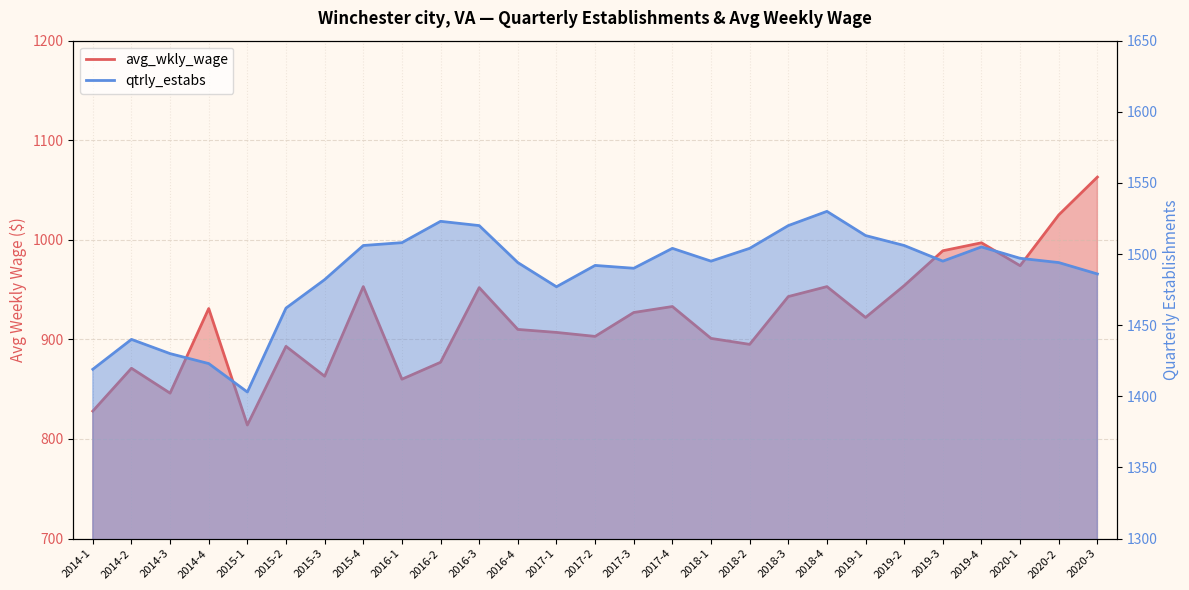

How many values in the qtrly_estabs series are below 1495?

13